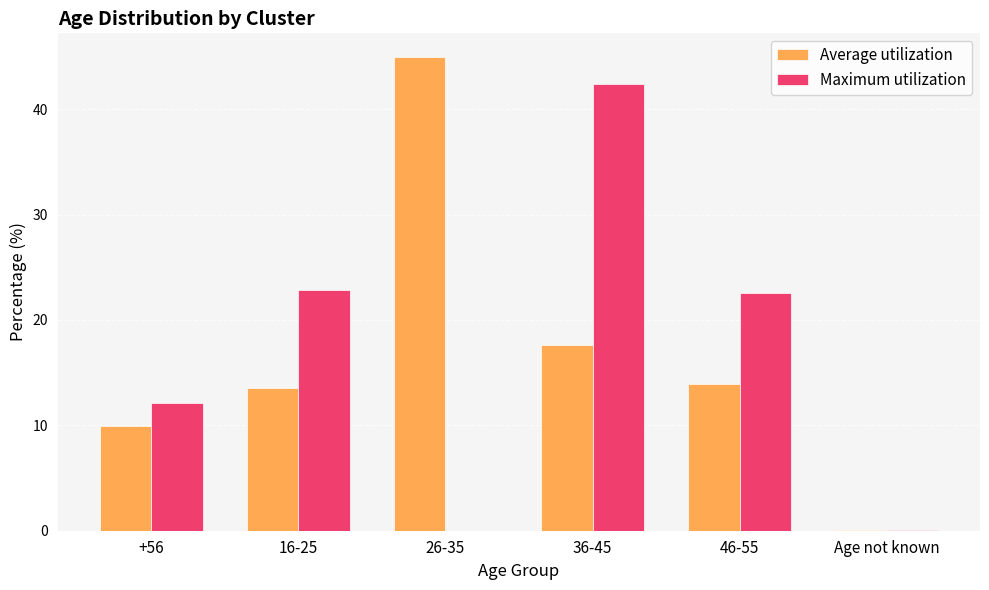

Which series changed the most between 36-45 and 46-55?

Maximum utilization